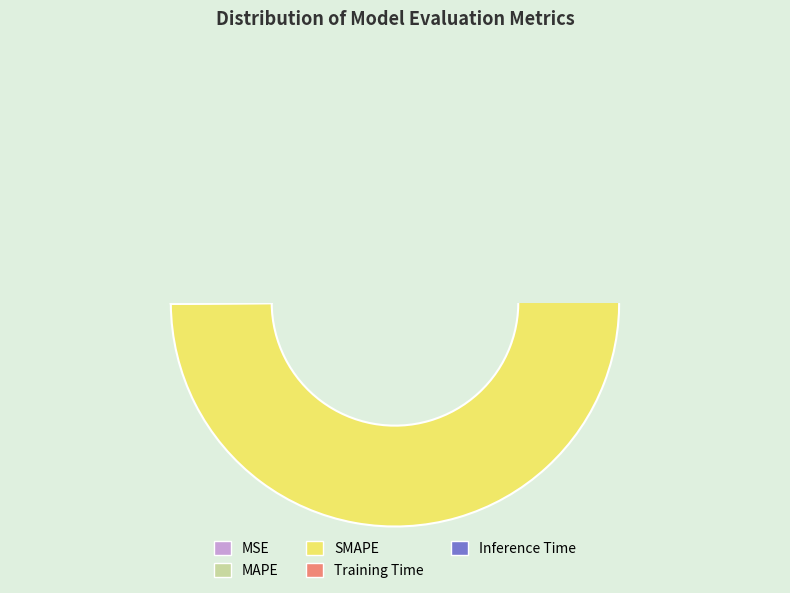

Is it true that Inference Time is 0% of the pie?

True